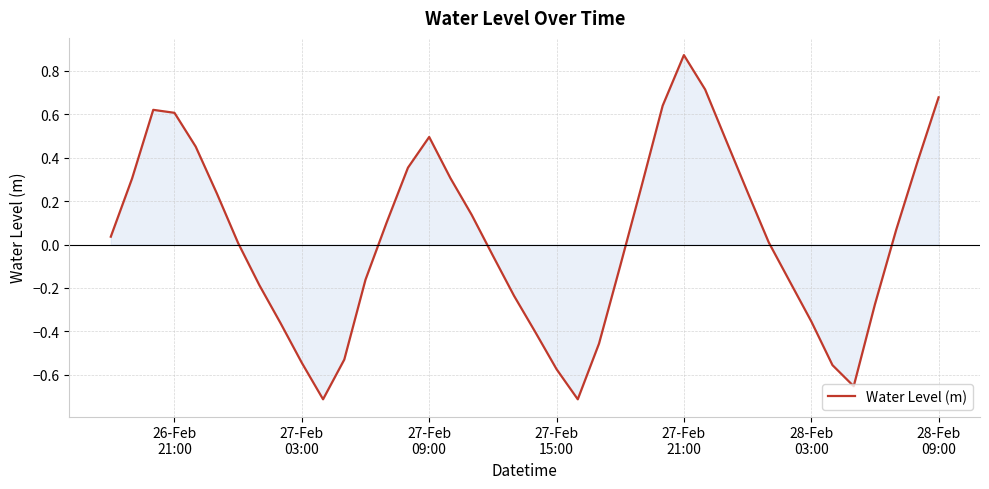

What is the difference between the maximum and minimum values?

1.6